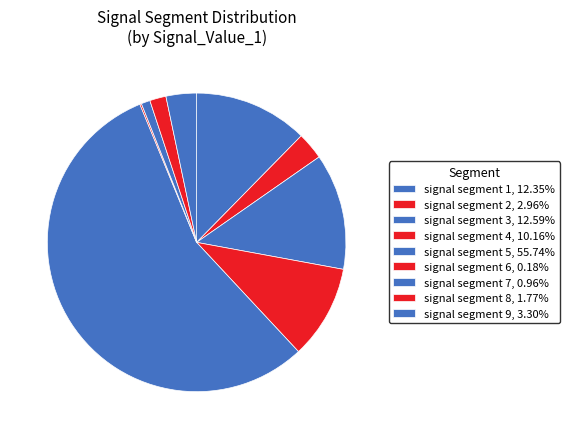

The signal segment 2 slice represents 3% of the pie. True or false?

True